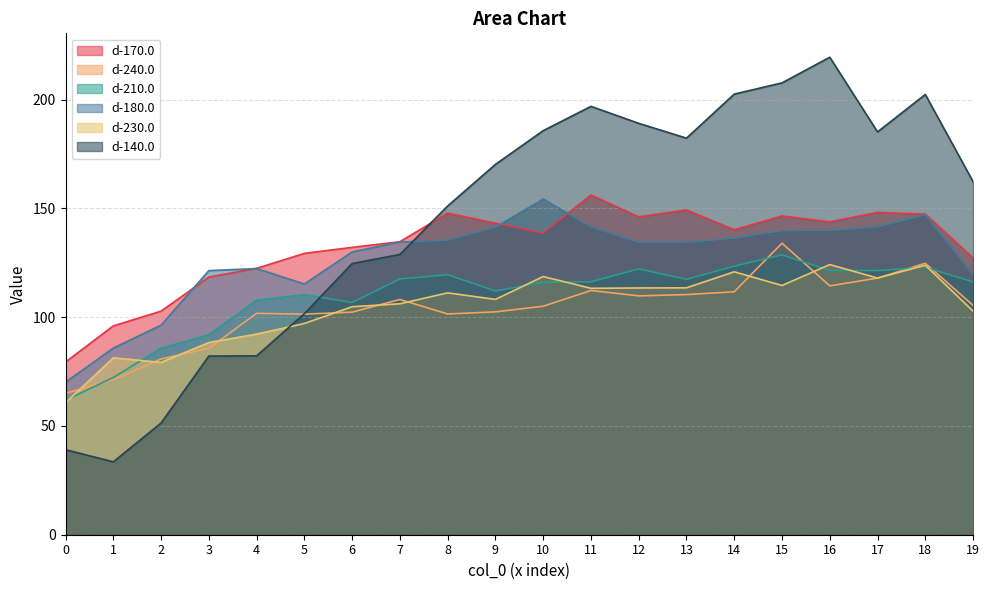

Which series has the largest total across all categories?

d-140.0